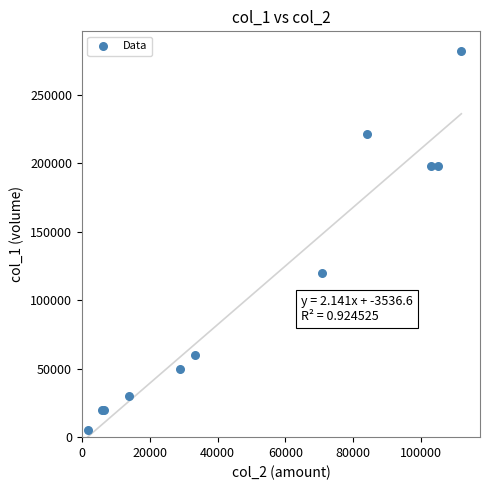

What Y value in the scatter plot is closest to 143500?

120000